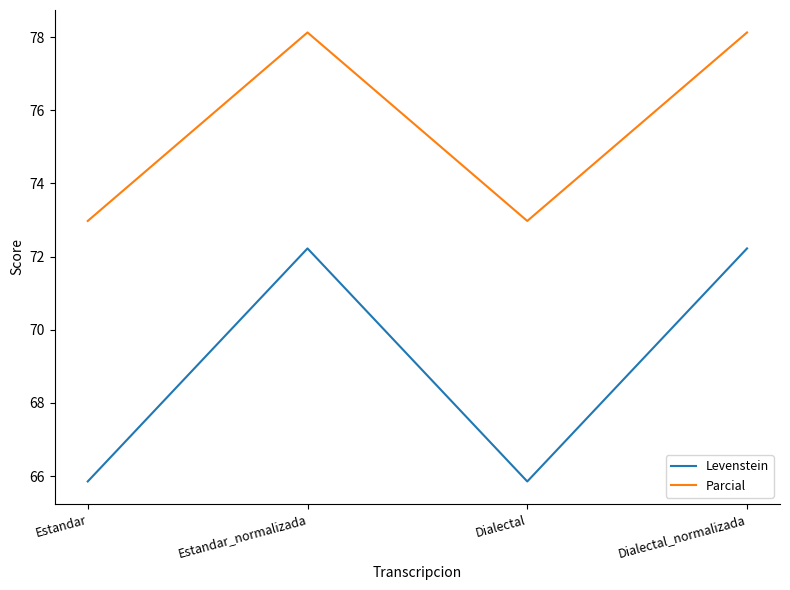

What is the highest value of the Levenstein series?

72.2